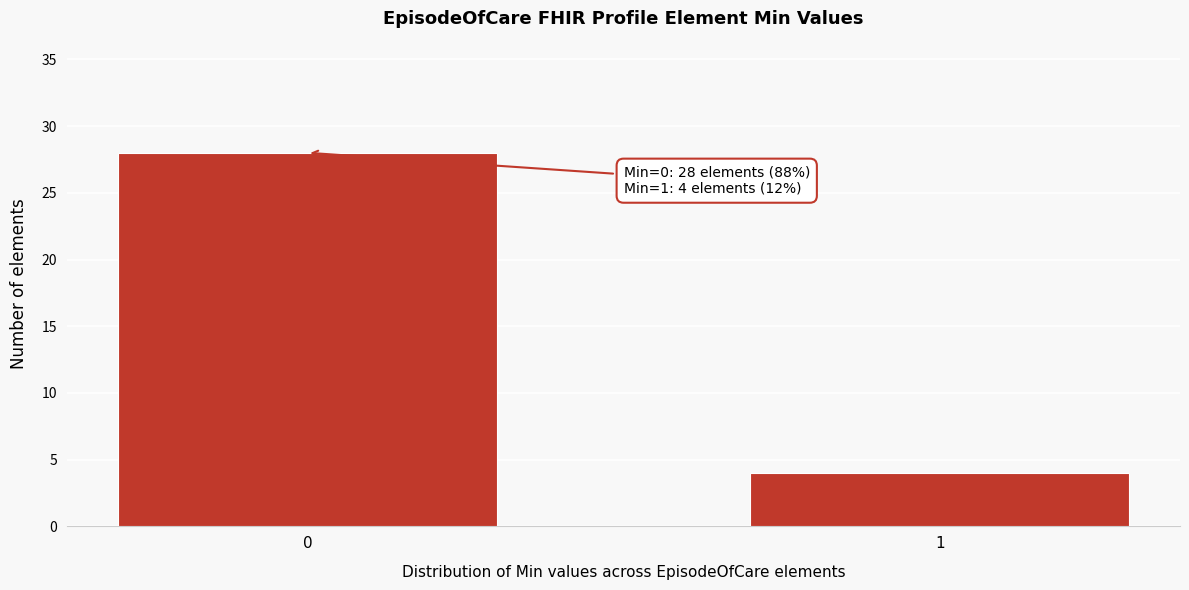

Reading left to right, extract all data points from this chart.

28	4